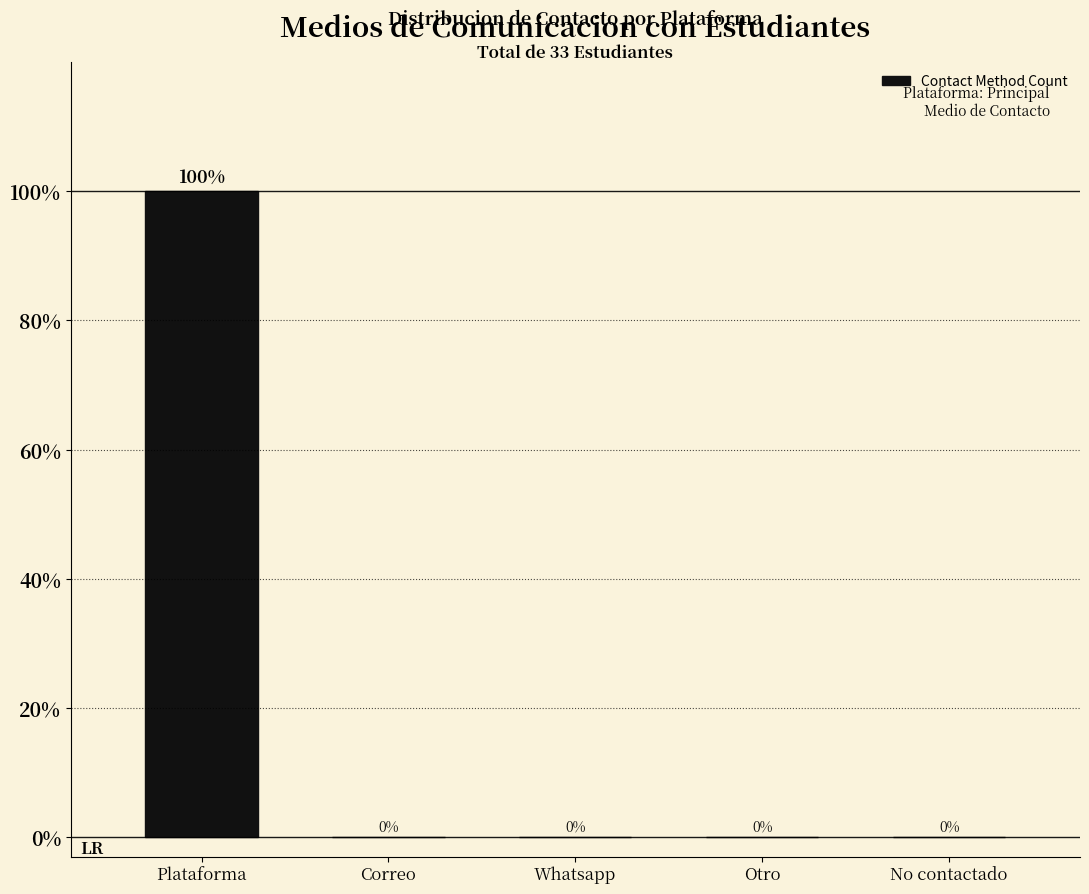

Reading left to right, extract all data points from this chart.

Plataforma=100	Correo=0	Whatsapp=0	Otro=0	No contactado=0